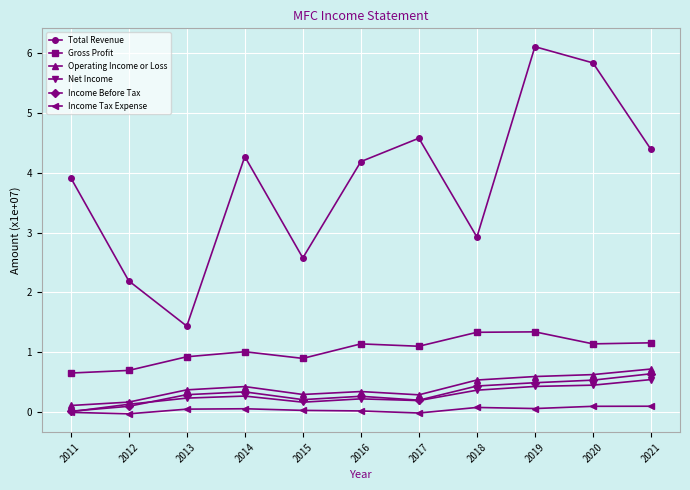

Which series has the largest total across all categories?

Total Revenue